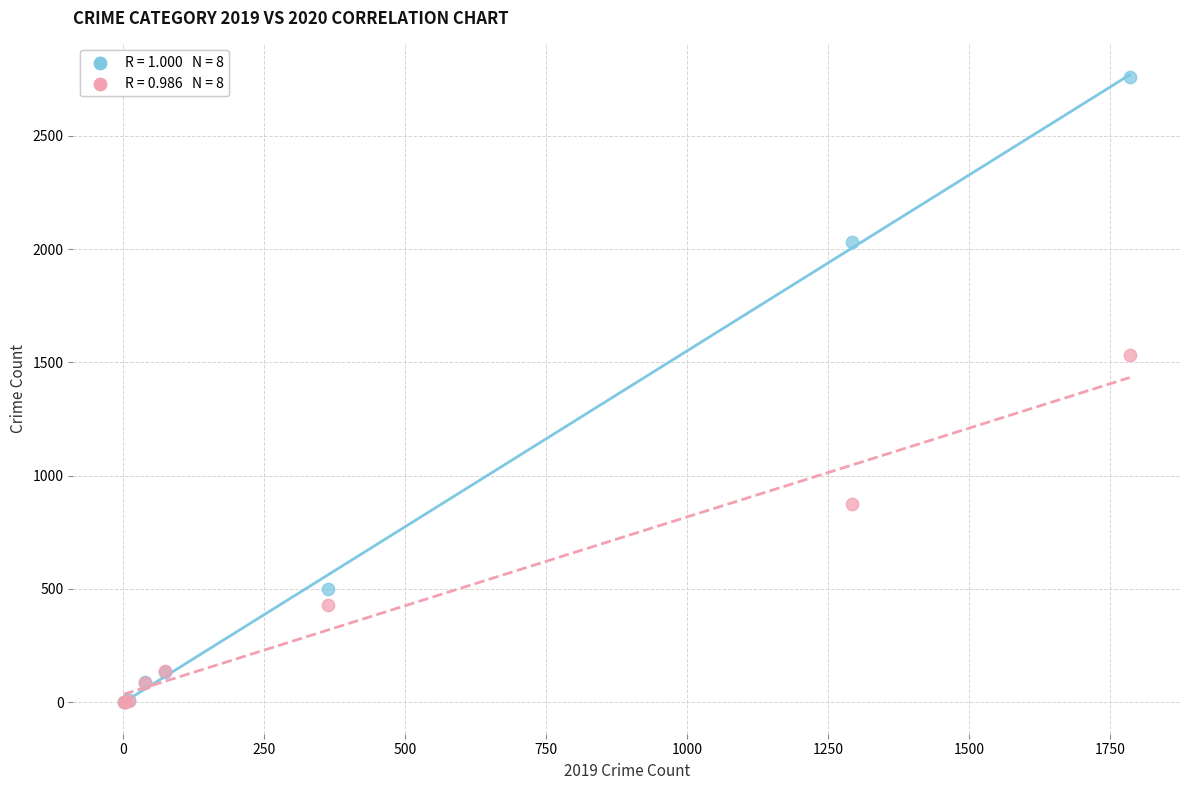

Across all series, what Y value is closest to 1381?

1533